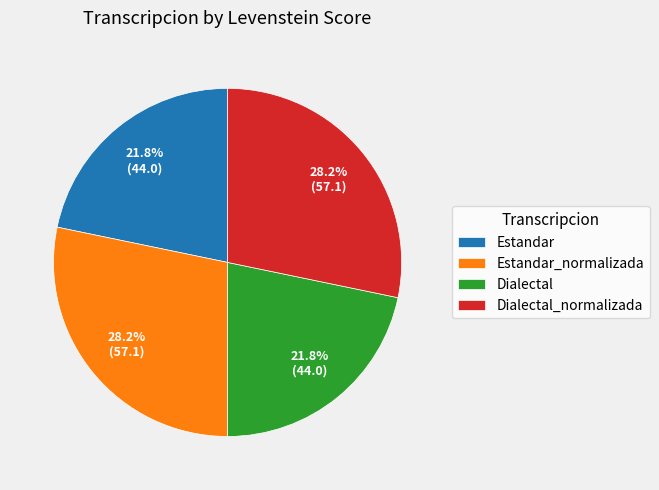

What percentage is NOT represented by Estandar?

78.2%